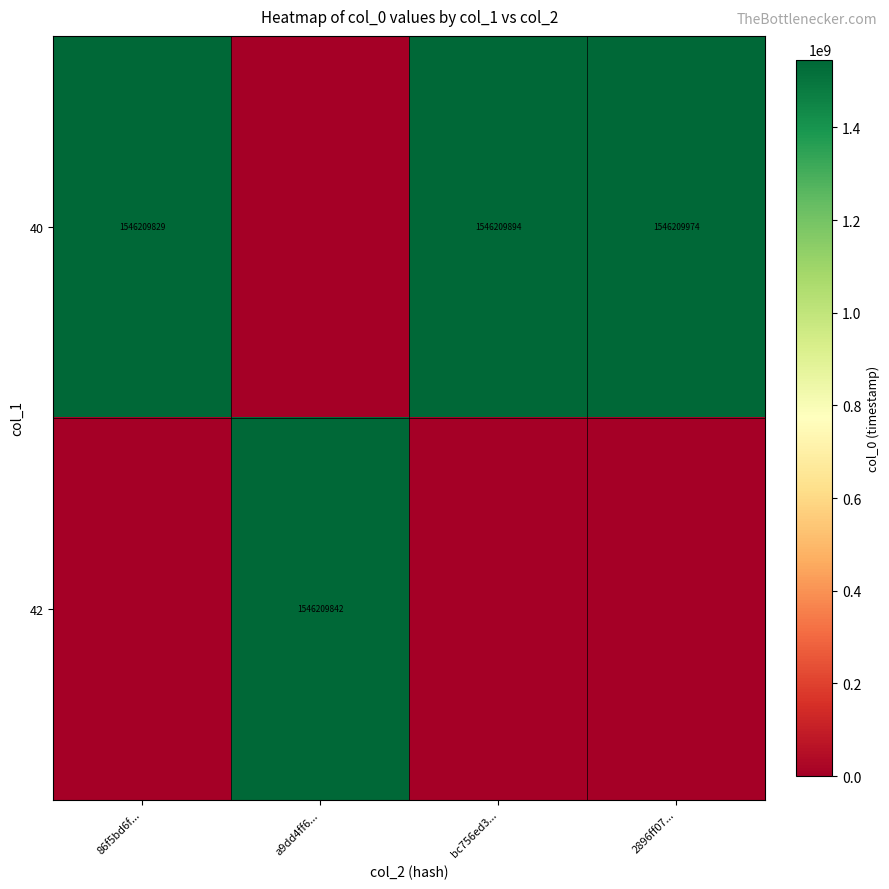

The 42 series shows 1546209842 at a9dd4ff6.... True or false?

True